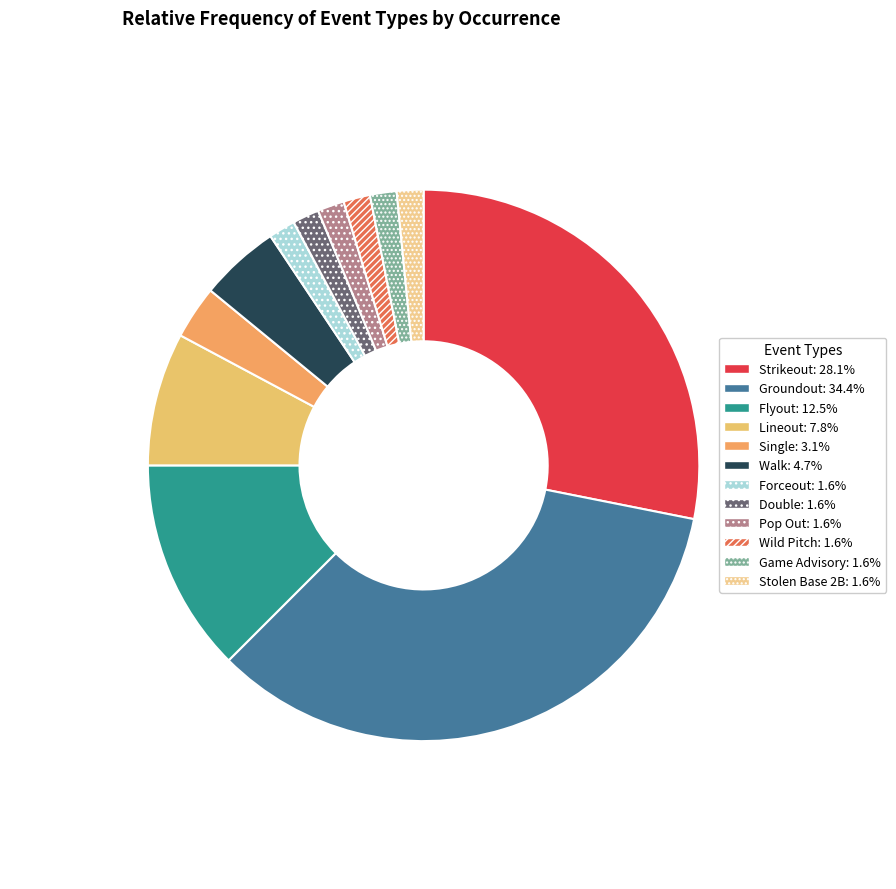

To the nearest percent, what portion does Forceout represent?

2%